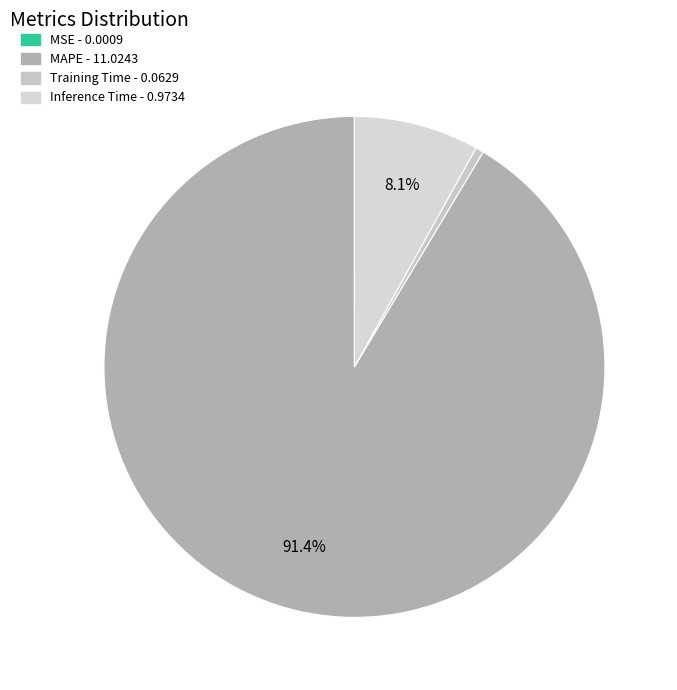

What percentage is NOT represented by Training Time?

99.5%